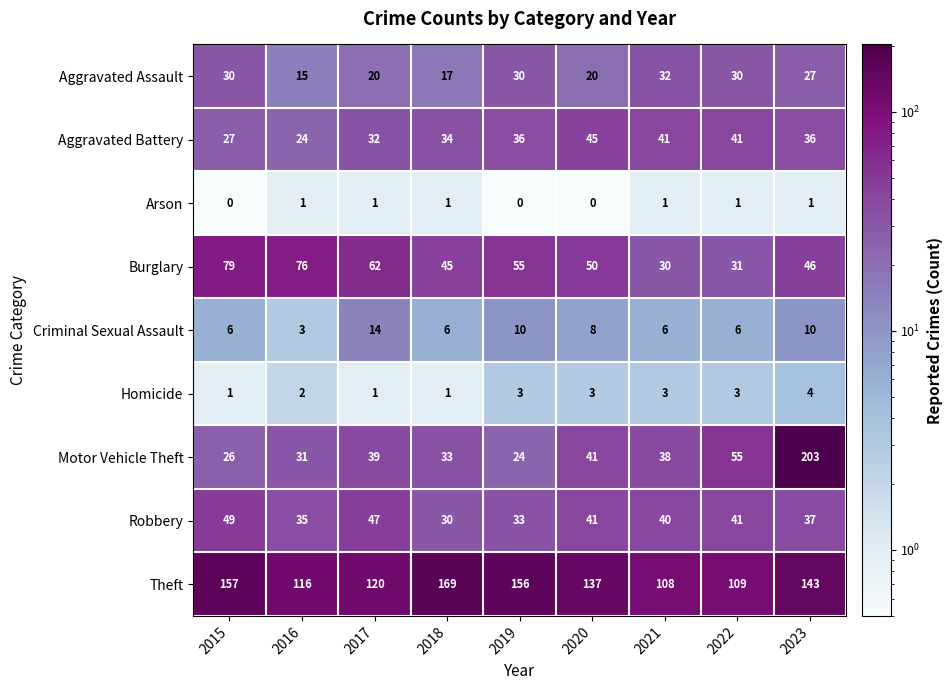

Rank the series by their maximum value, from lowest to highest.

Arson, Homicide, Criminal Sexual Assault, Aggravated Assault, Aggravated Battery, Robbery, Burglary, Theft, Motor Vehicle Theft